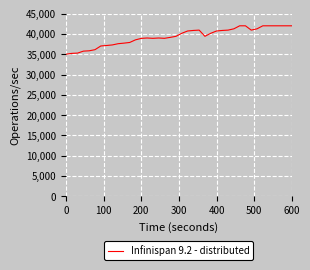

What is the greatest value displayed?

42000.0